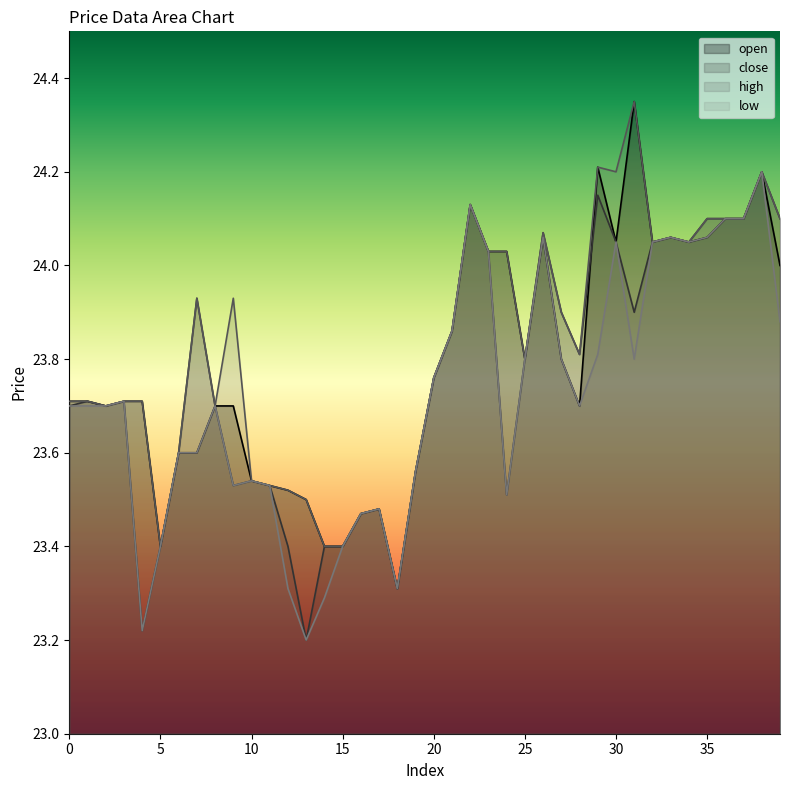

Which series has the largest total across all categories?

high